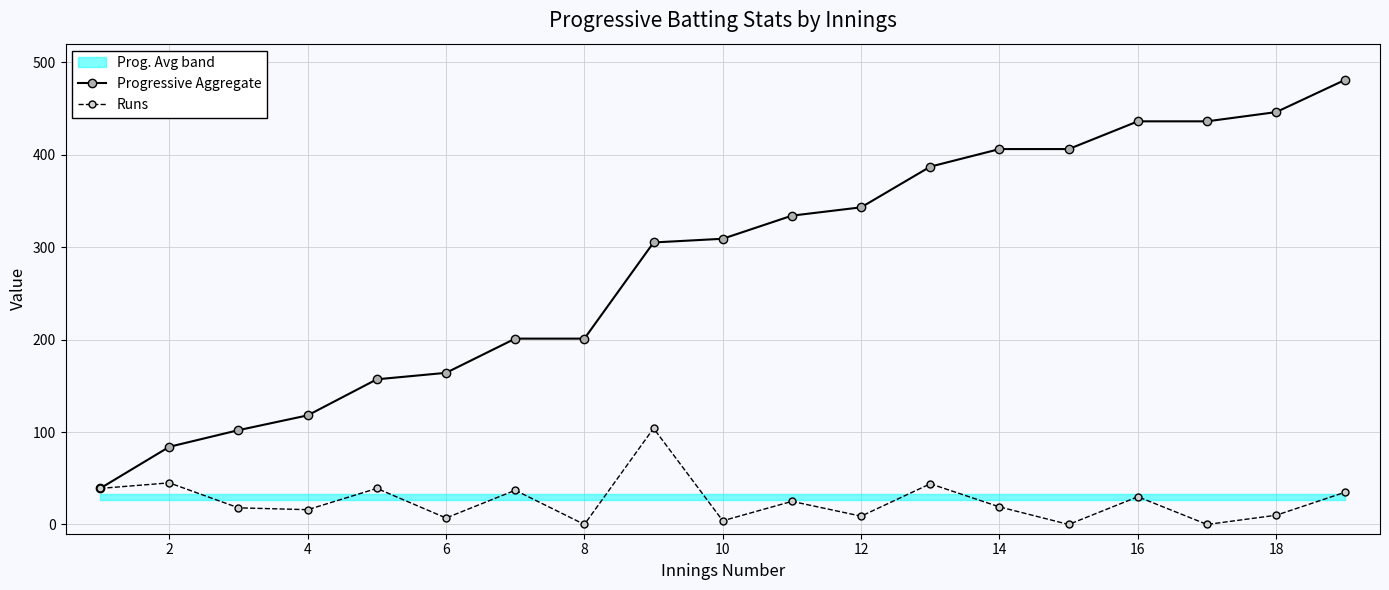

What is the highest value of the Runs series?

104